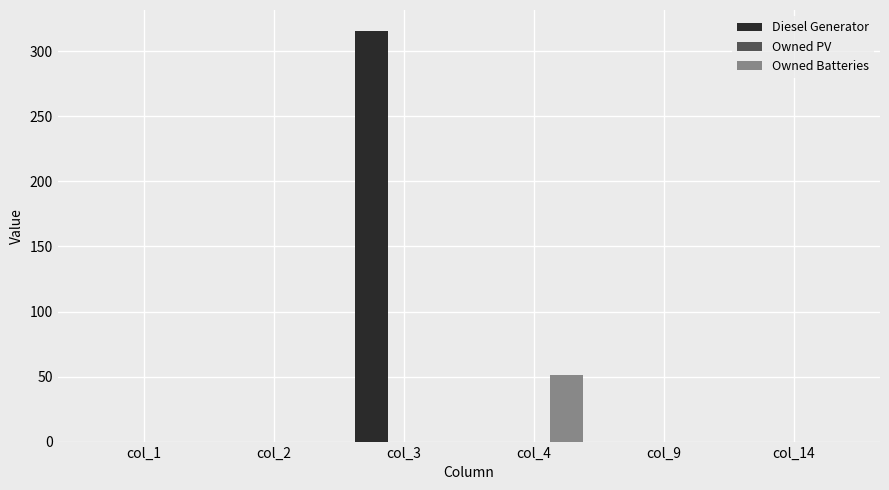

Between col_2 and col_4, which series saw the biggest shift?

Owned Batteries